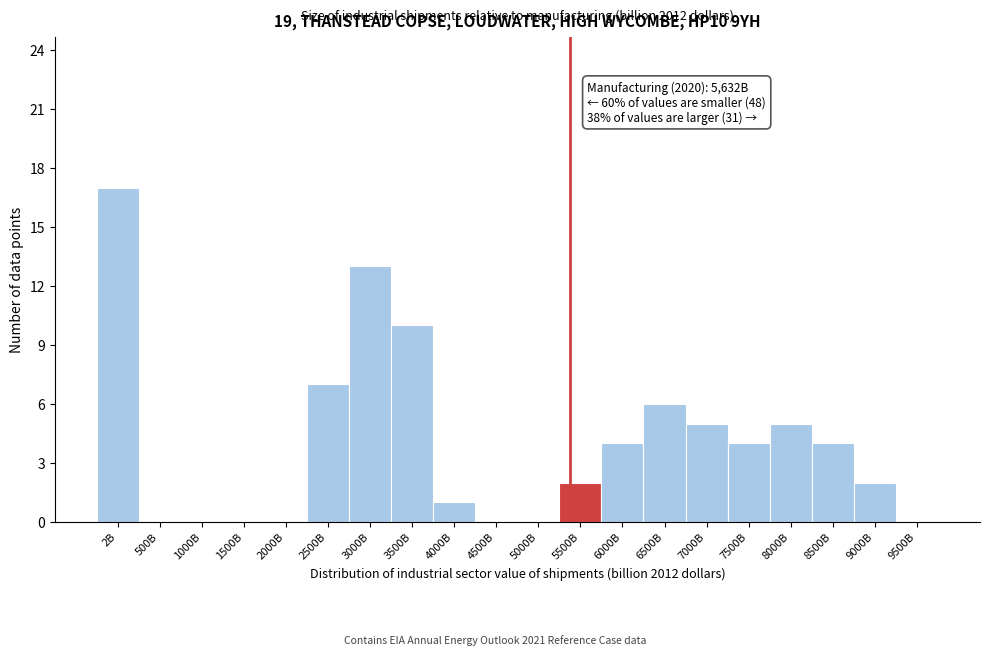

Reading left to right, extract all data points from this chart.

2B=17	500B=0	1000B=0	1500B=0	2000B=0	2500B=7	3000B=13	3500B=10	4000B=1	4500B=0	5000B=0	5500B=2	6000B=4	6500B=6	7000B=5	7500B=4	8000B=5	8500B=4	9000B=2	9500B=0